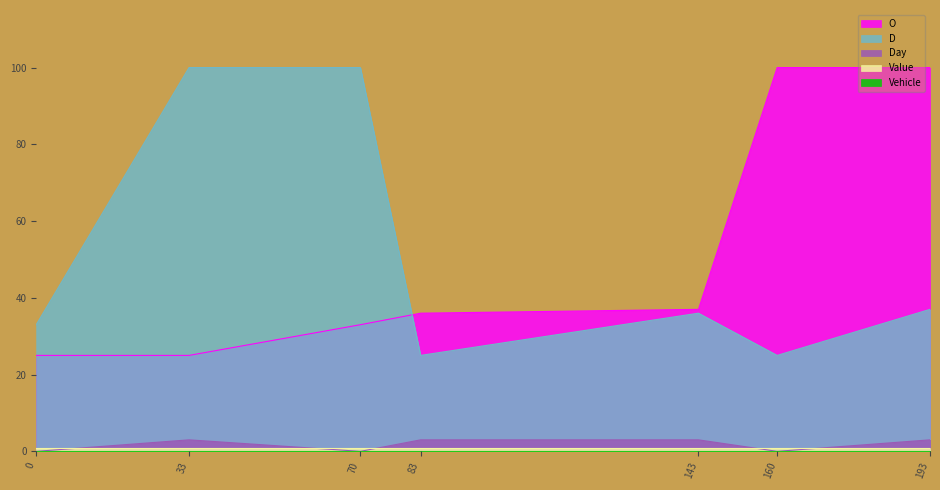

How many categories are shown in the chart?

7